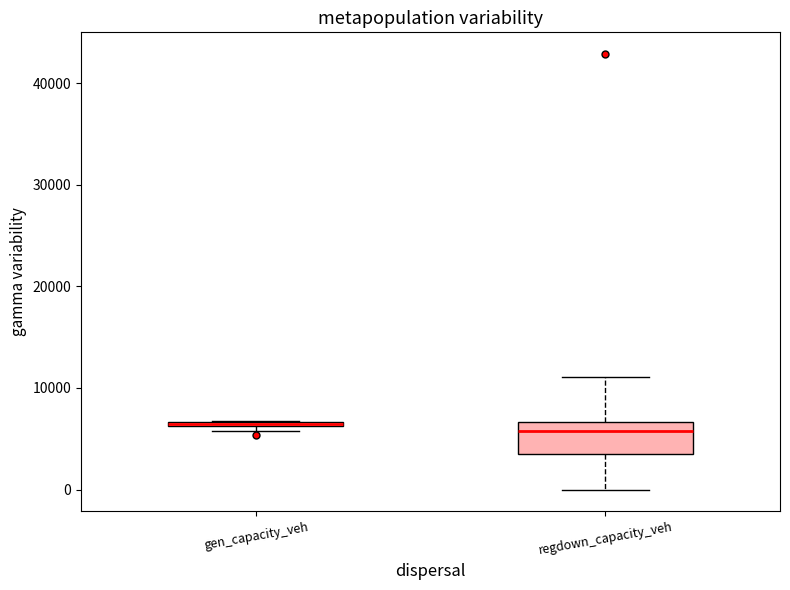

Which box is the tallest, from its lower edge to its upper edge?

regdown_capacity_veh